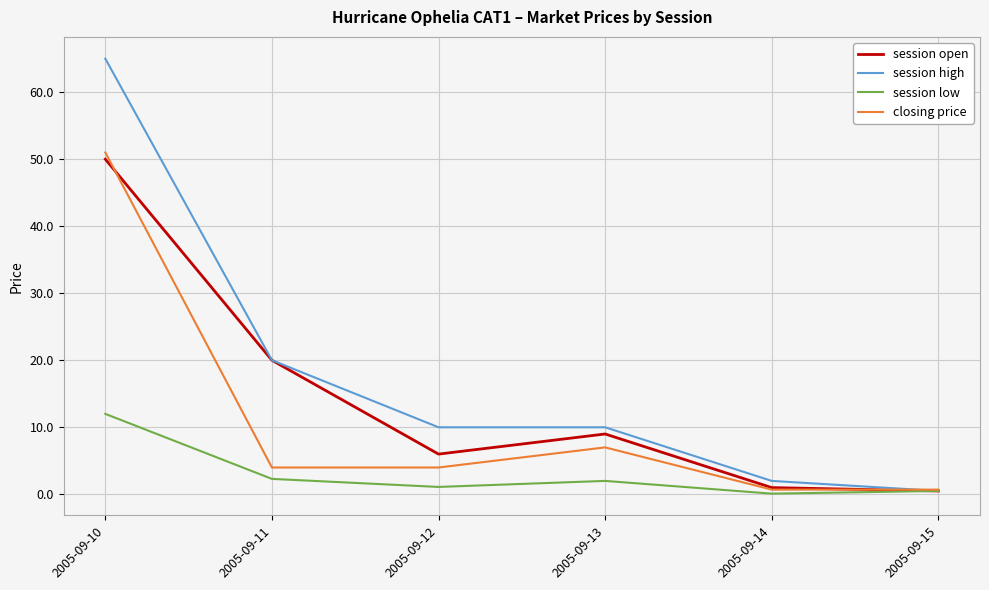

At how many categories does at least one series exceed 25?

1